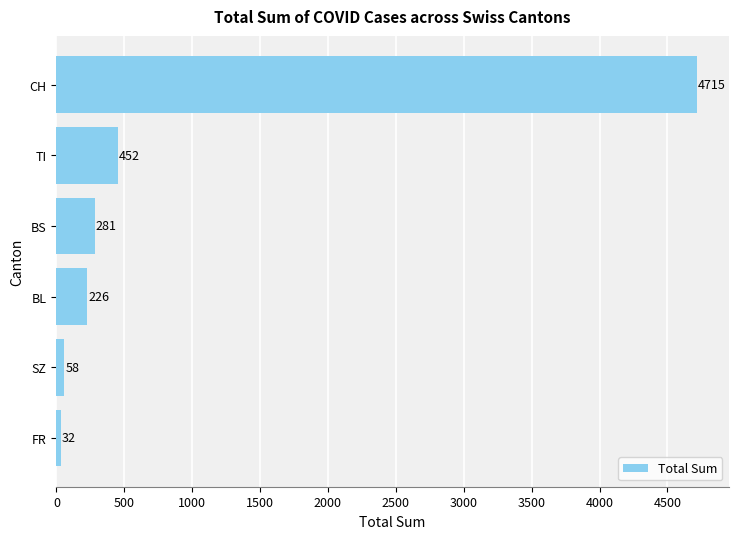

How many values are below 281?

3